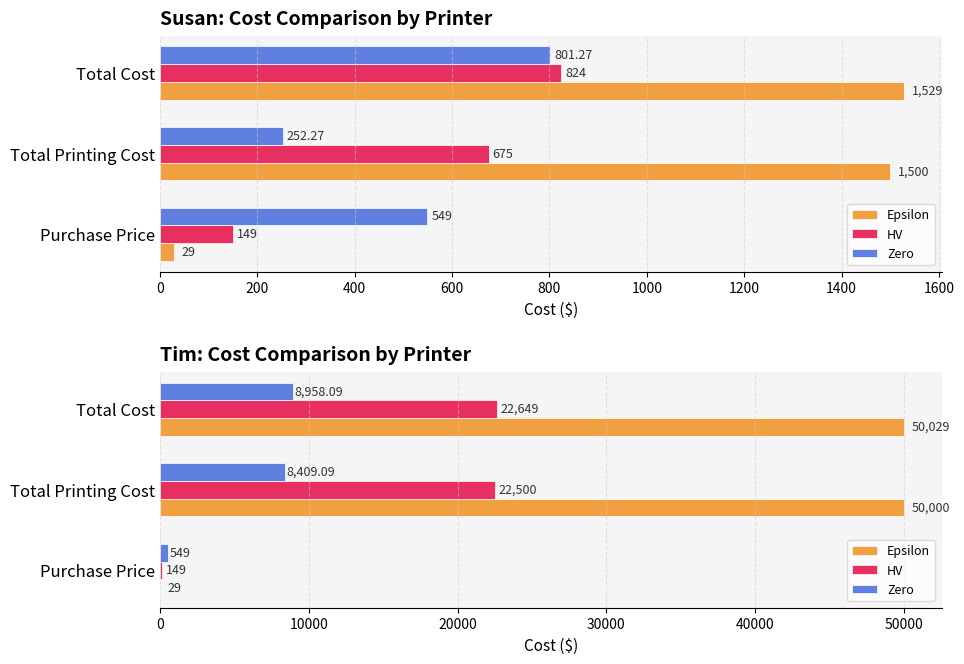

What is the difference between the second highest and minimum values in the Zero series?

7860.1